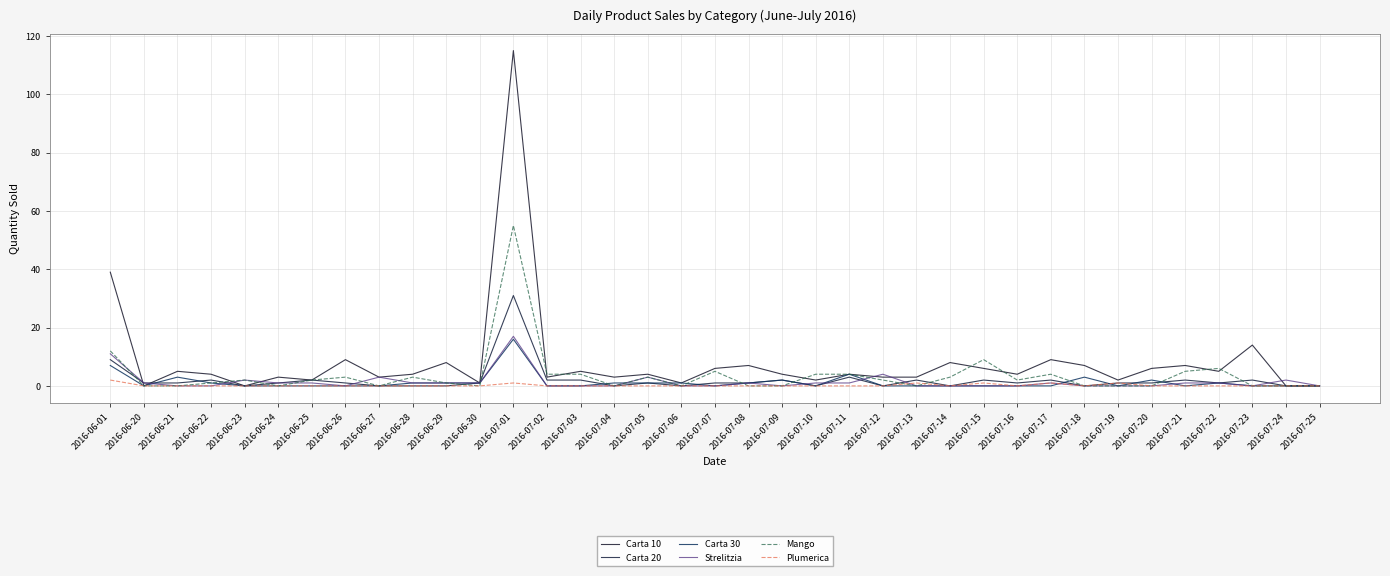

The Plumerica series shows 0 at 2016-06-28. True or false?

True